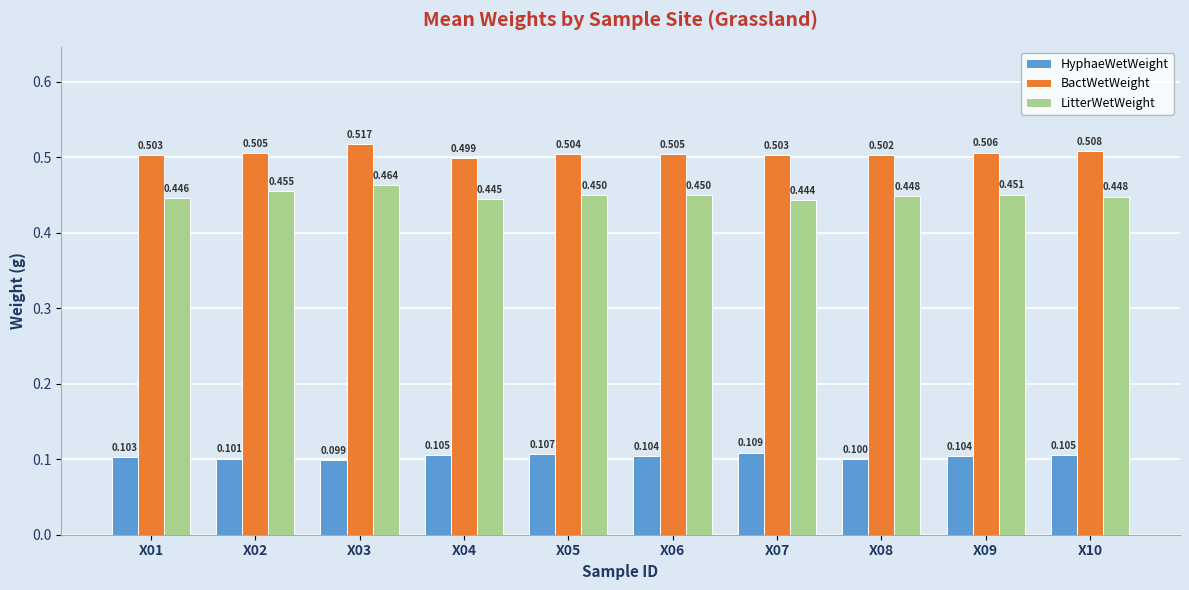

Is the value of BactWetWeight at X01 greater than the value of LitterWetWeight at X09?

Yes